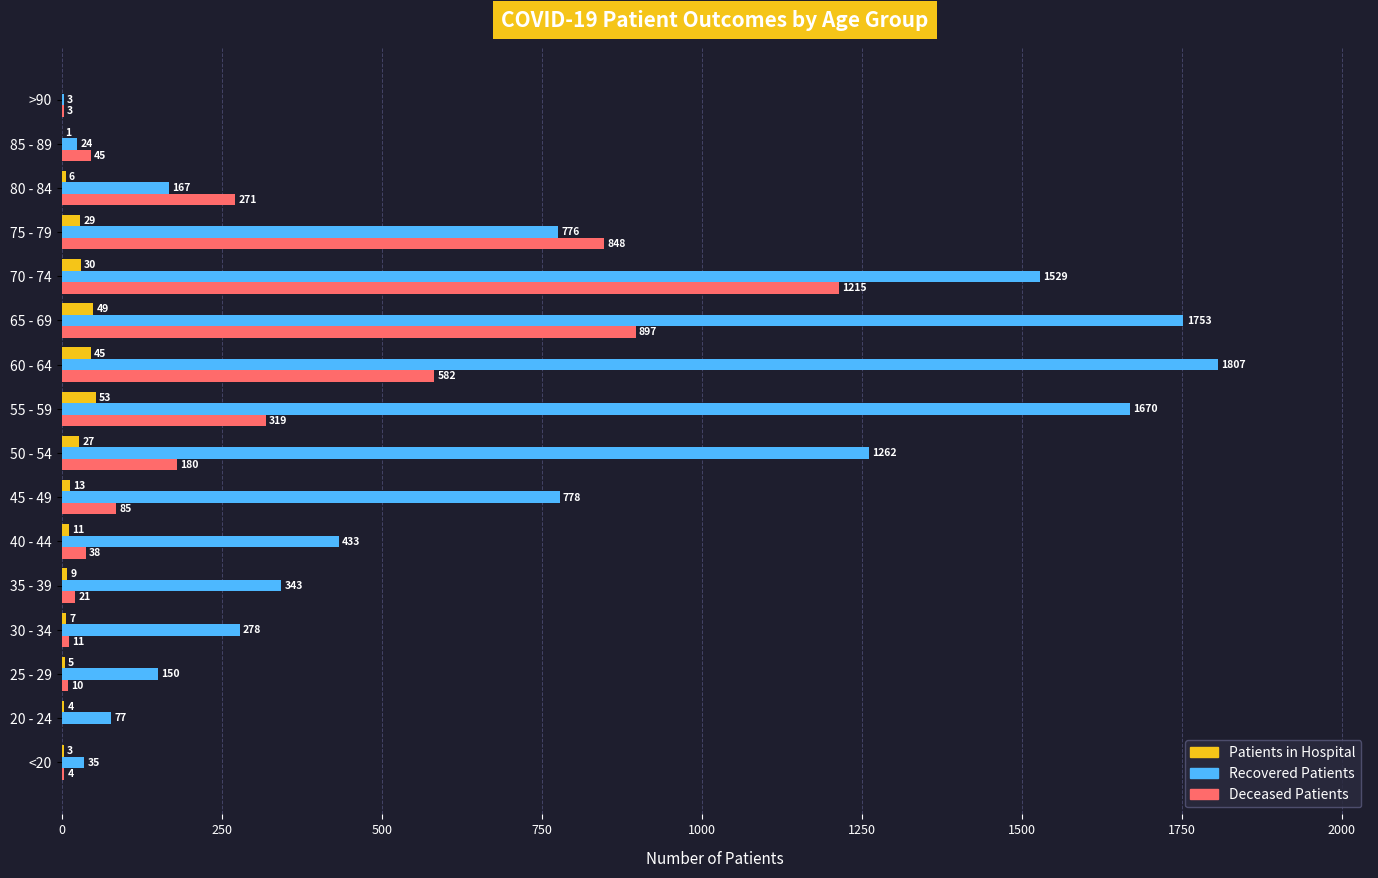

What is the total value across all series at >90?

6